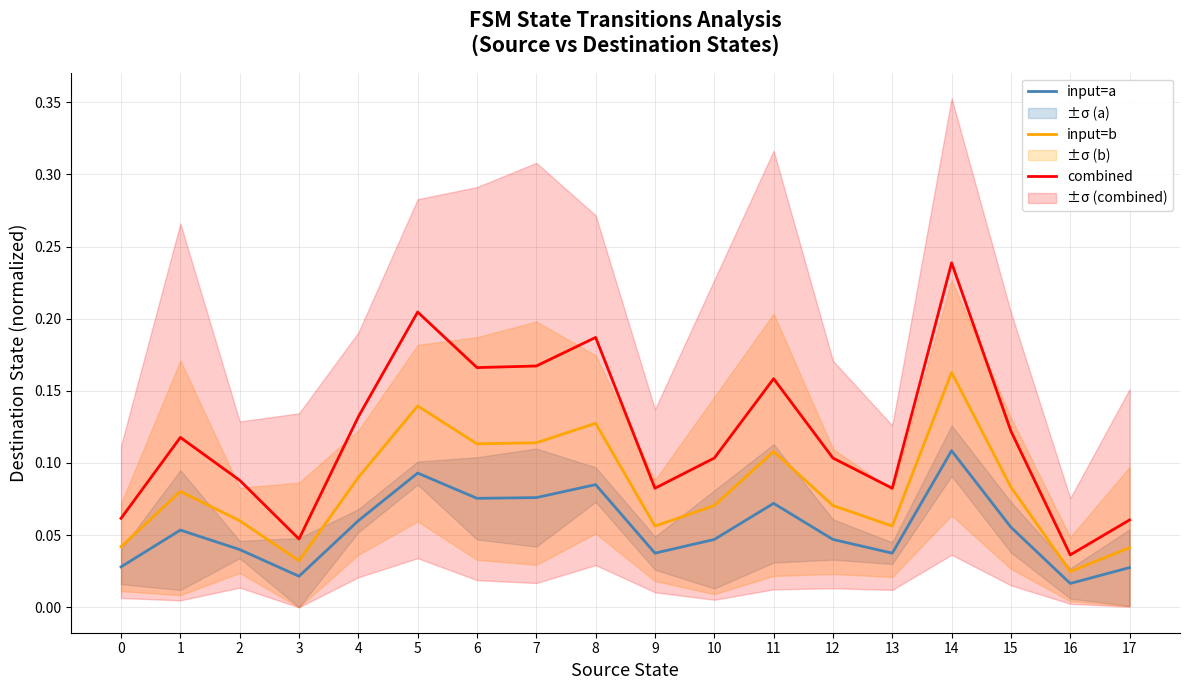

What is the average value of the input=a series?

0.1